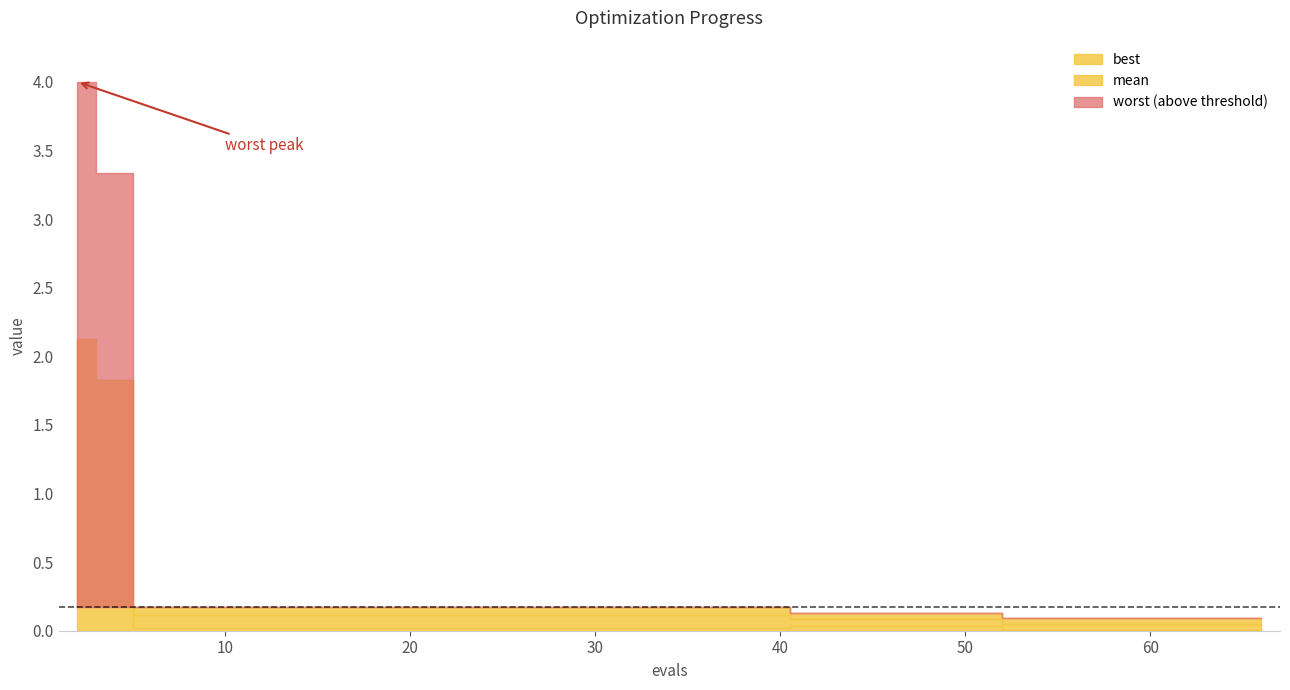

What is the greatest value displayed?

4.0